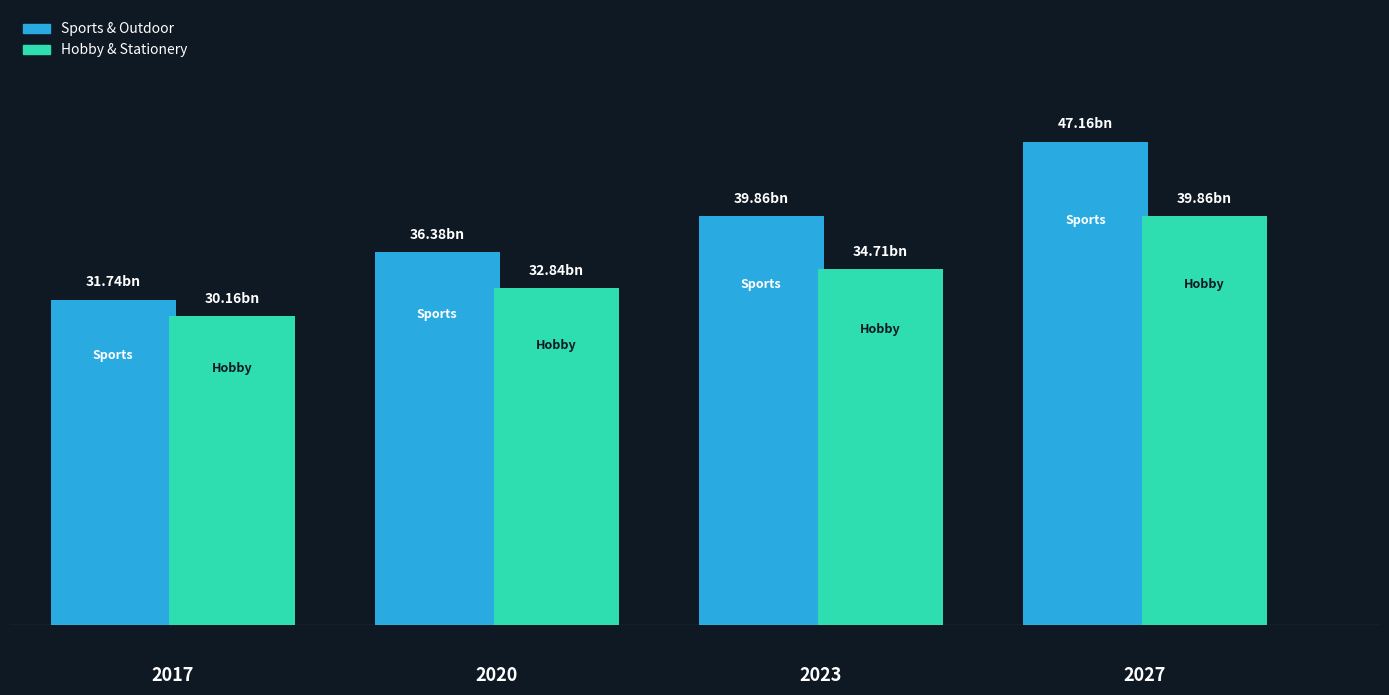

The value of Toys & Baby at 2024 is 144.6. True or false?

False